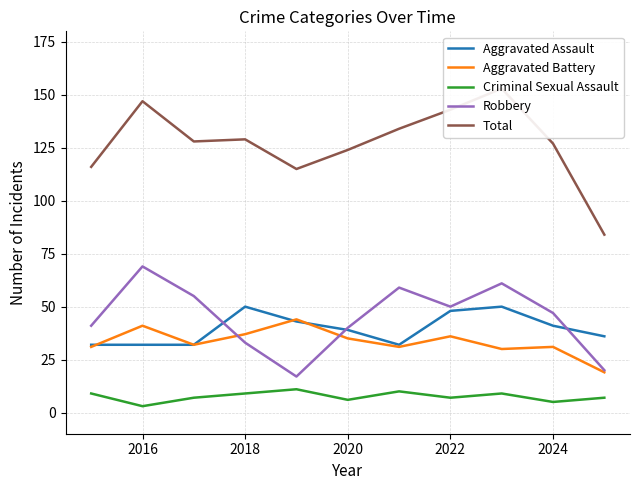

True or false: Aggravated Battery and Criminal Sexual Assault intersect in this chart.

False